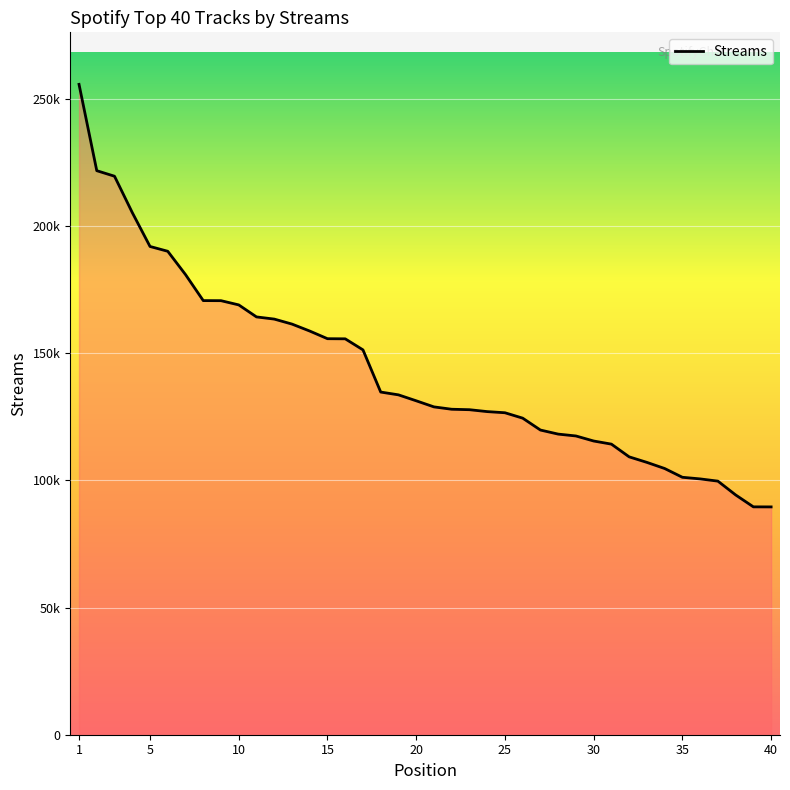

Is this an area chart (filled region under the line)?

Yes